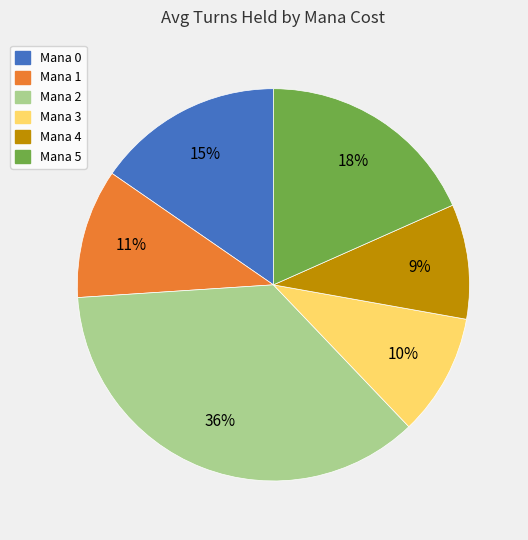

How many segments does this pie chart have?

6